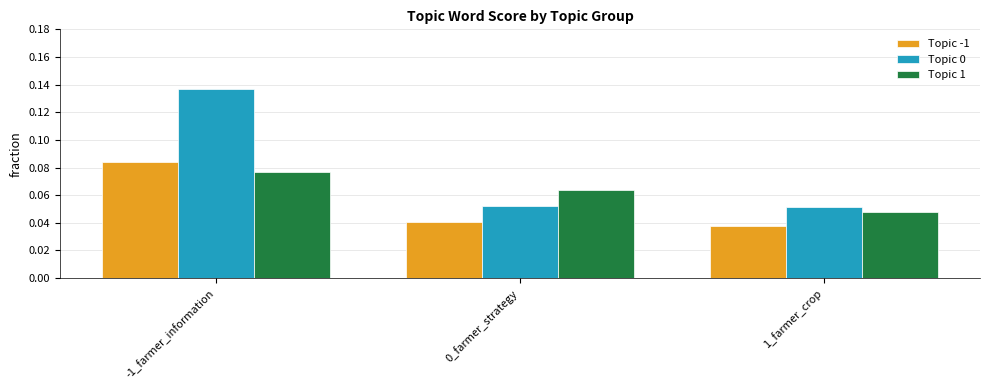

What position from the right is 0_farmer_strategy?

2